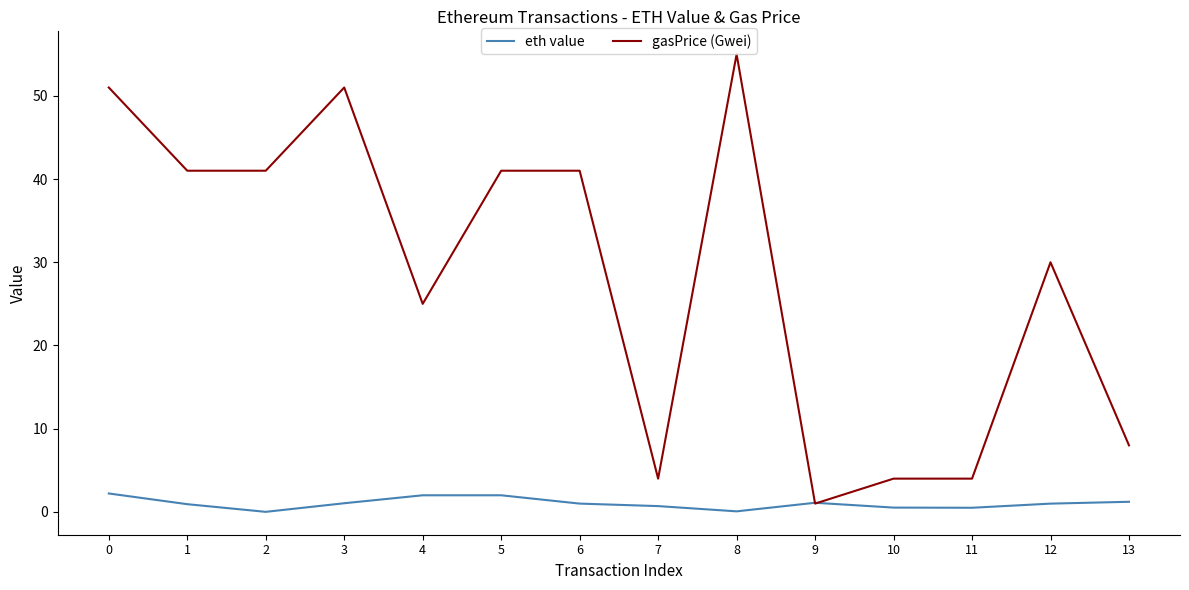

Where is the first local minimum for eth value?

2